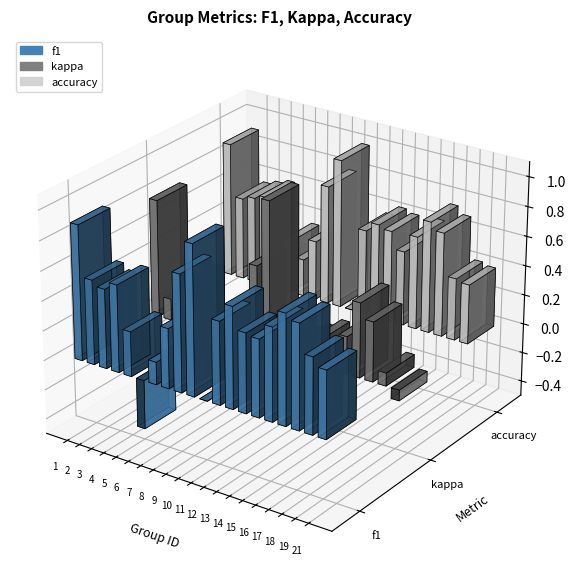

How many groups of bars are there?

20